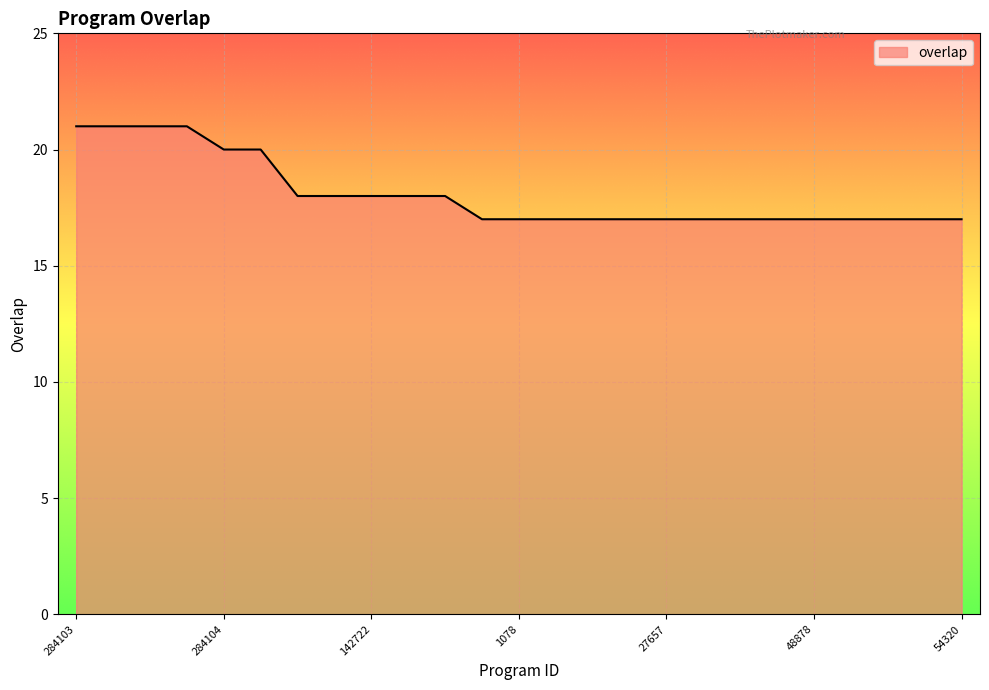

What is the greatest value displayed?

21